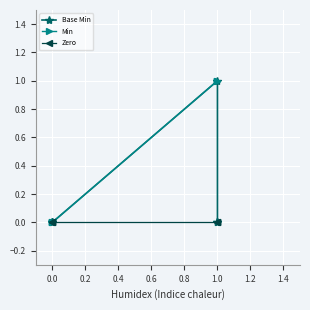

What is the total value across all series at 1.0?

2